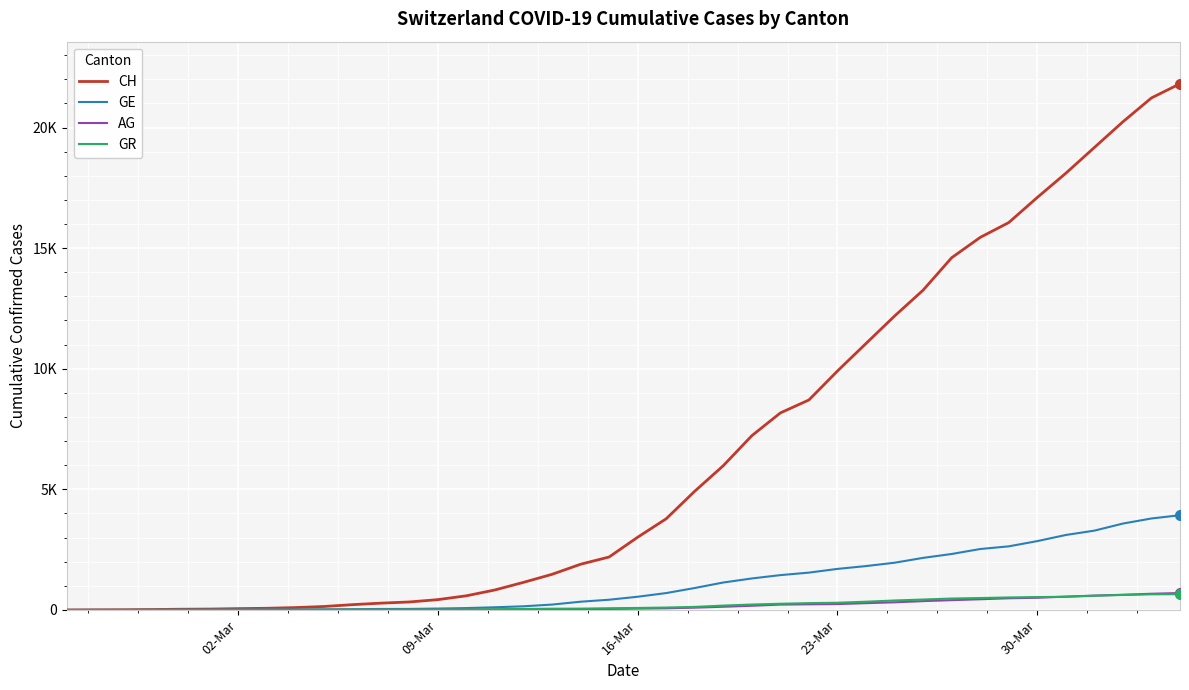

Which series has the largest total across all categories?

CH